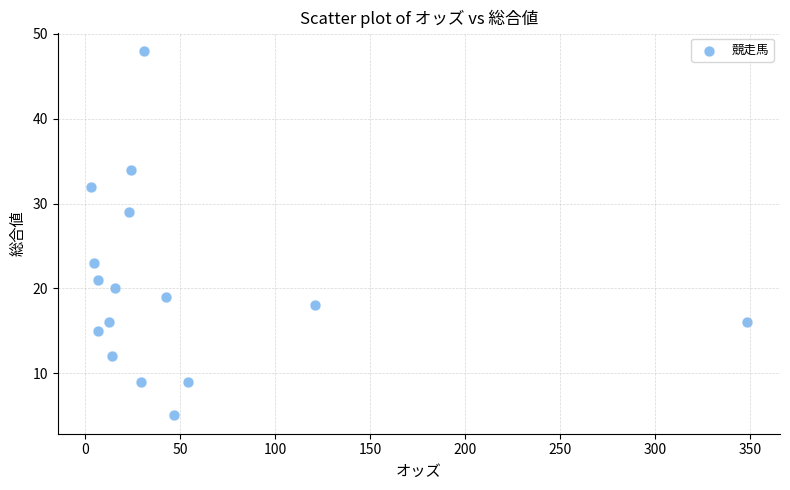

What is the range of Y values (max minus min)?

43